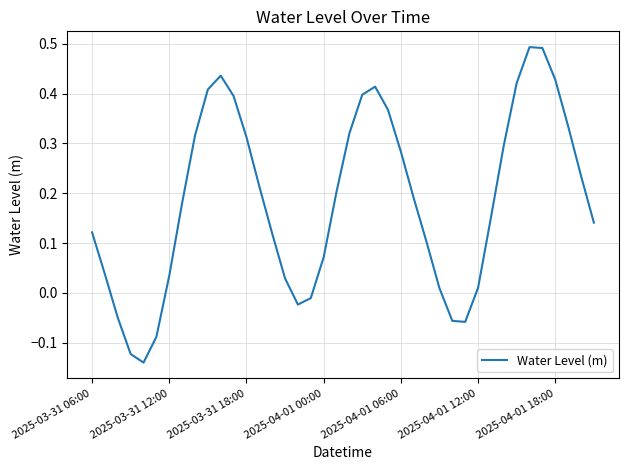

What is the difference between the maximum and minimum values?

0.6